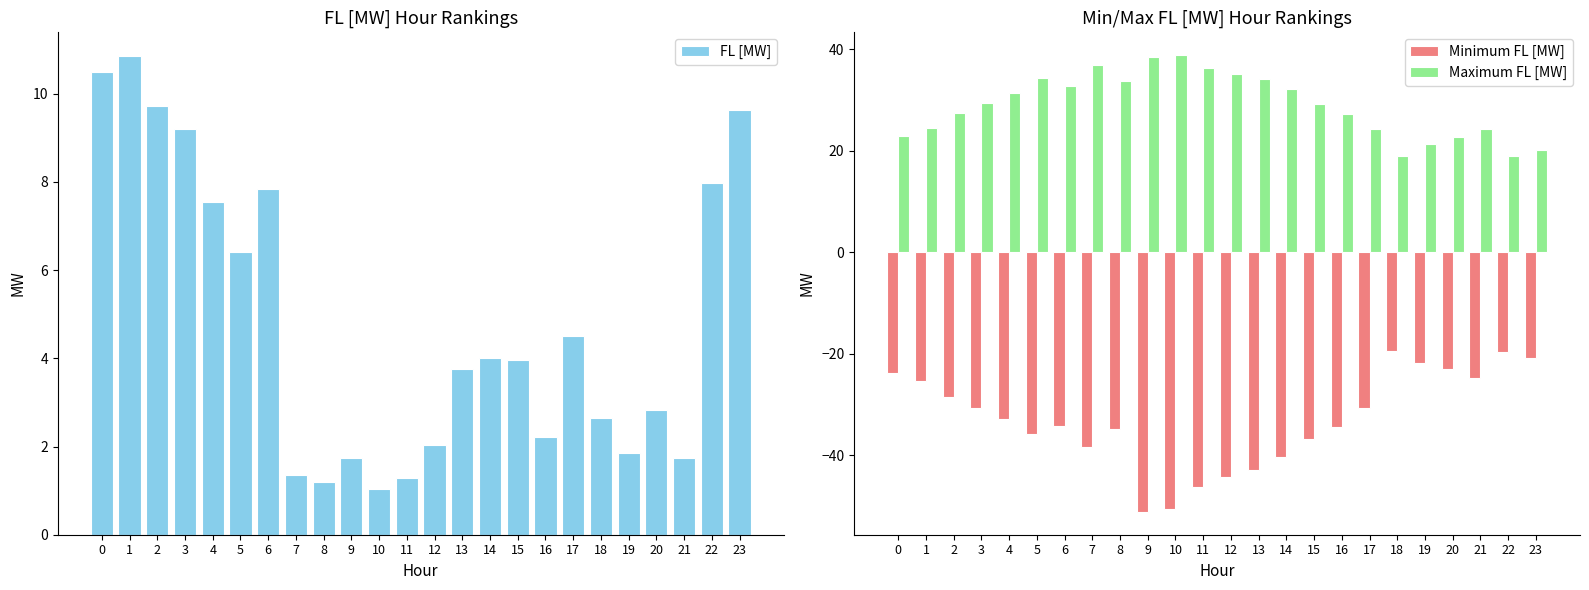

What is the average value of the Minimum FL [MW] series?

-33.0